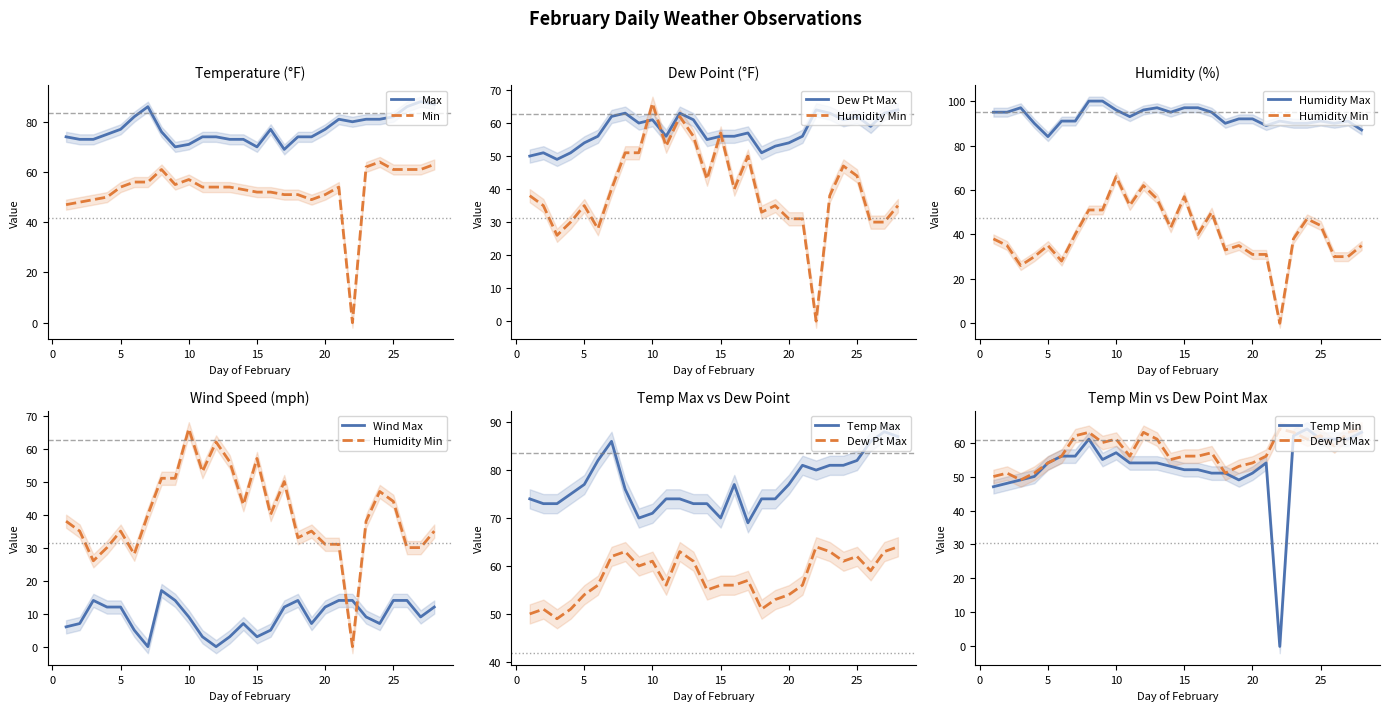

How many interior local peaks does the Temp Max series have?

4